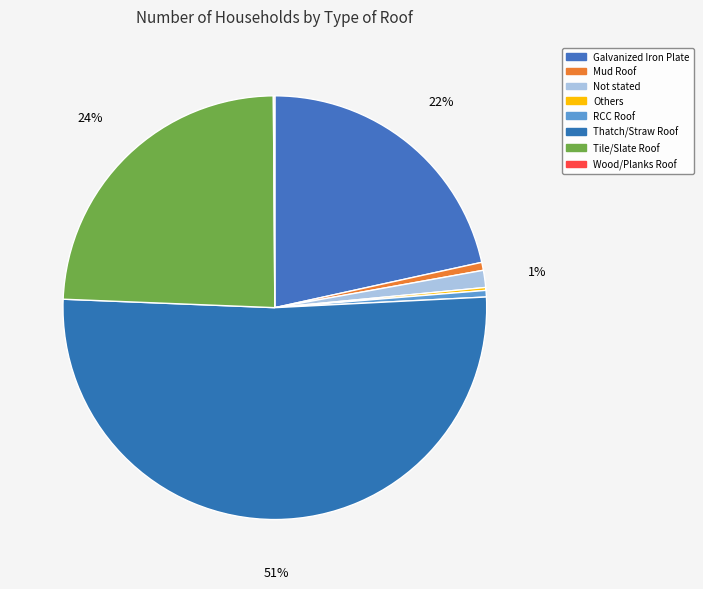

Does Galvanized Iron Plate account for over 50% of the chart?

No